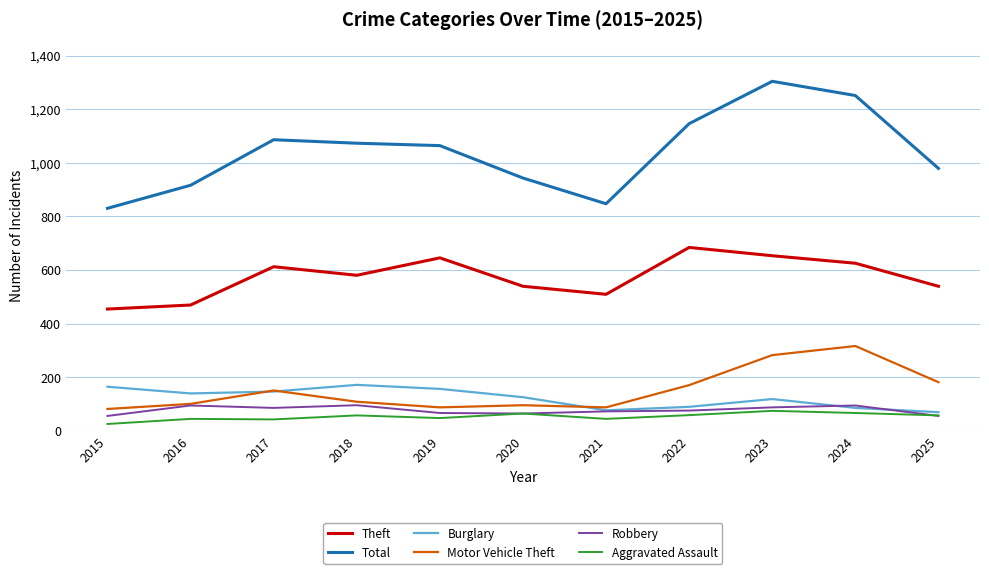

True or false: Robbery and Total cross at least once.

False